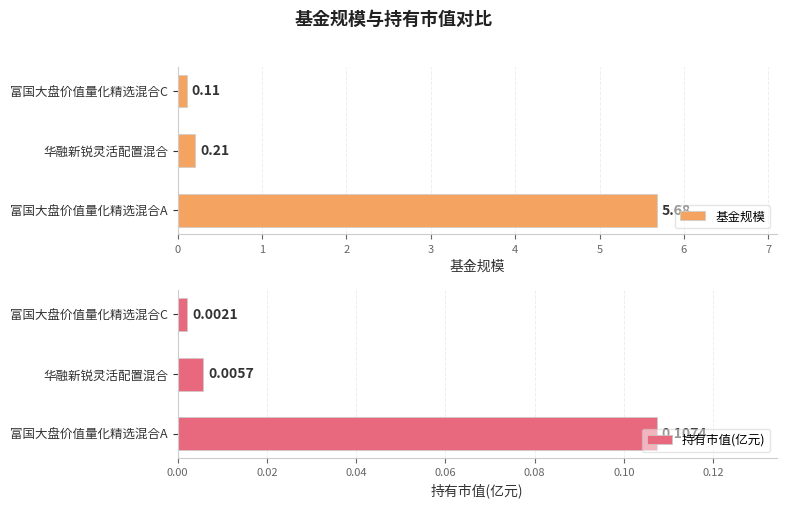

What is the highest value of the 基金规模 series?

5.7